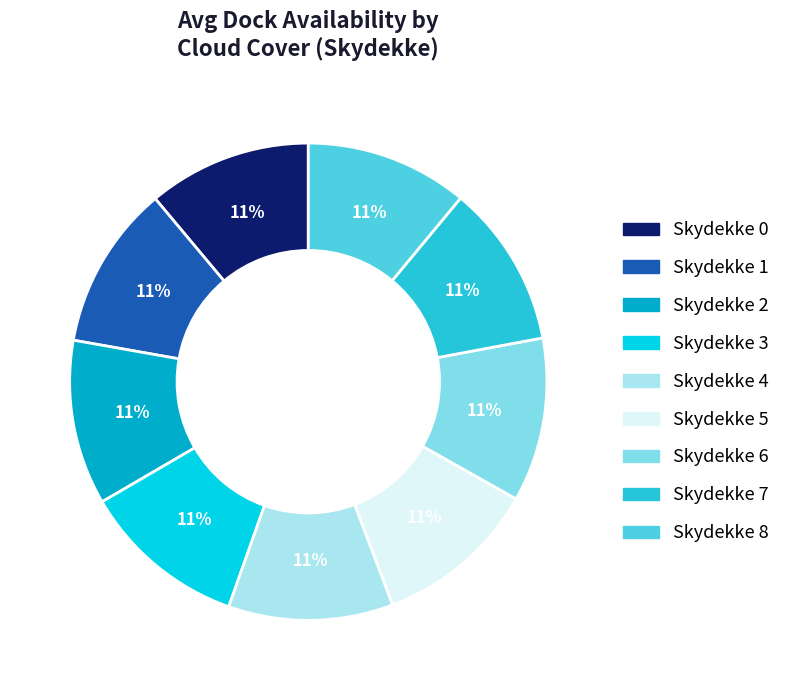

Is there a majority slice in this chart?

No